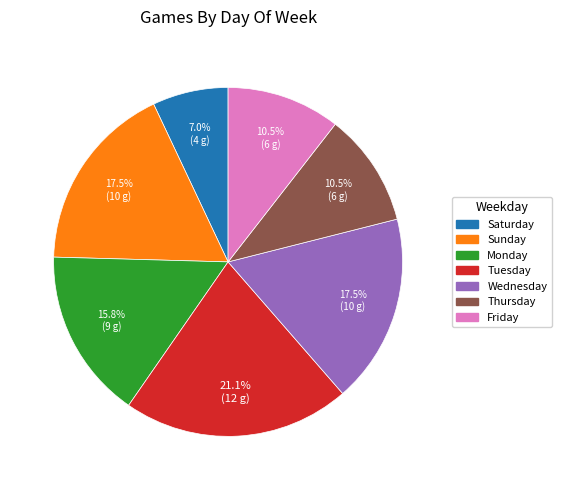

Is there a majority slice in this chart?

No